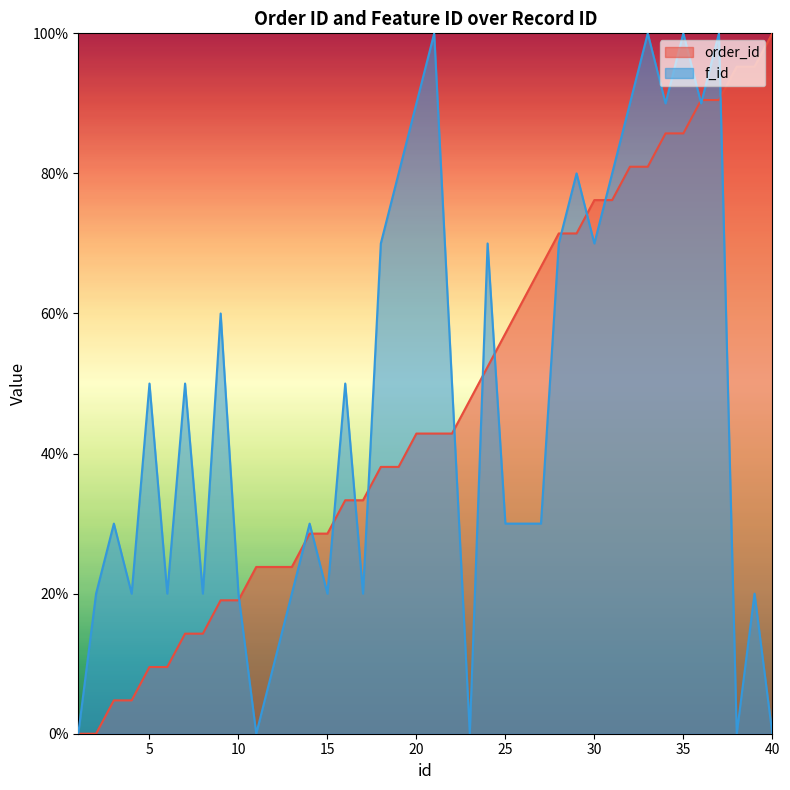

After their last crossing, which series has the higher values: f_id or order_id?

order_id